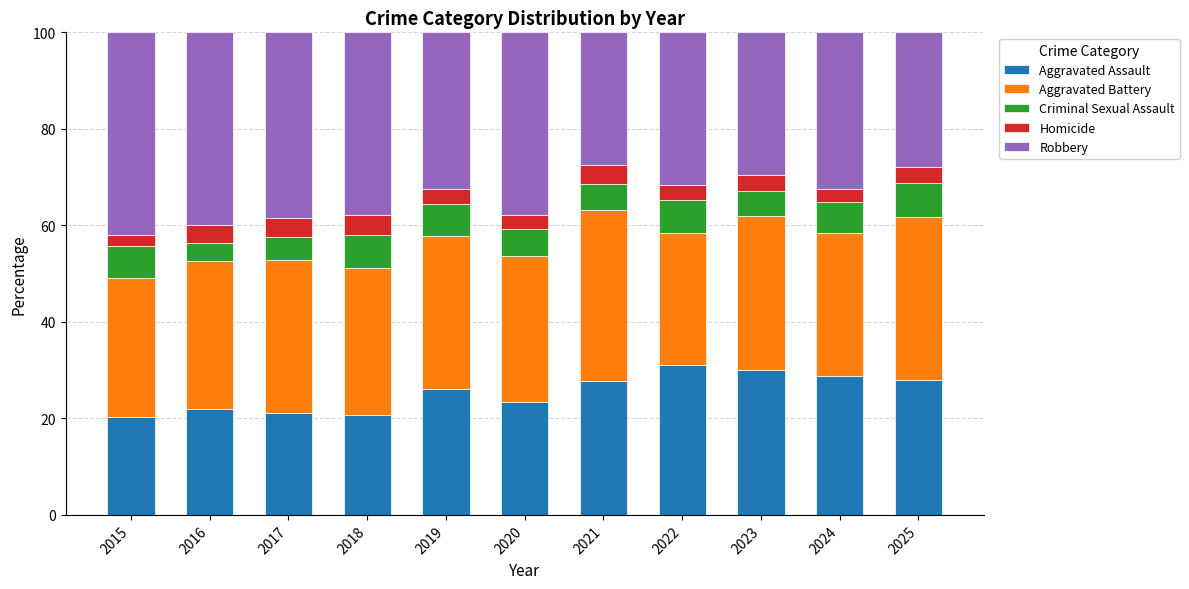

Is it true that Aggravated Assault equals 30.1 at 2023?

True